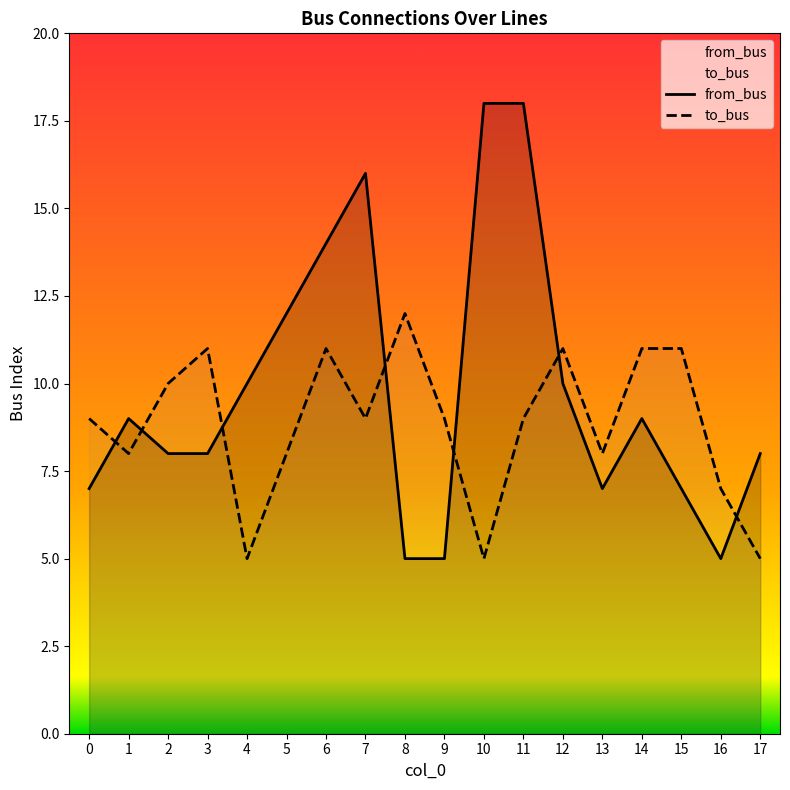

Between which two adjacent categories do from_bus and to_bus first intersect?

0 and 1